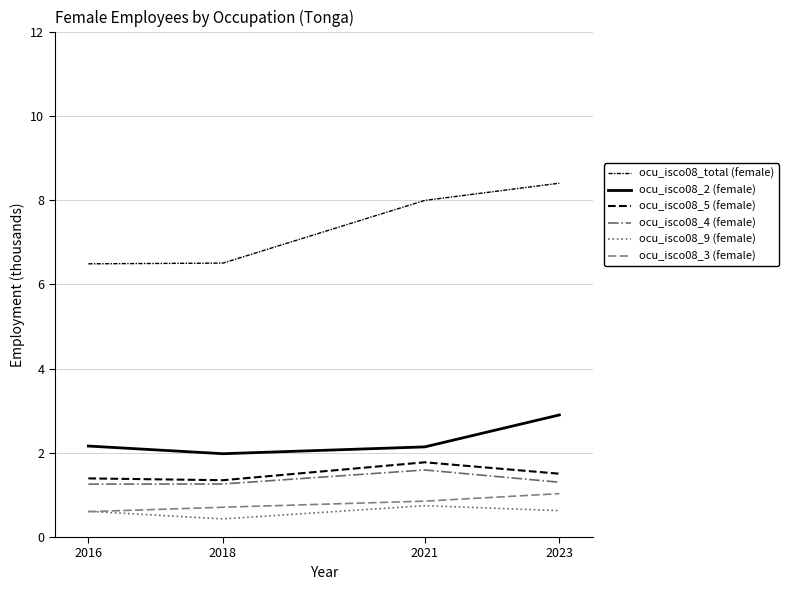

At which label does ocu_isco08_4 (female) reach its peak?

2021